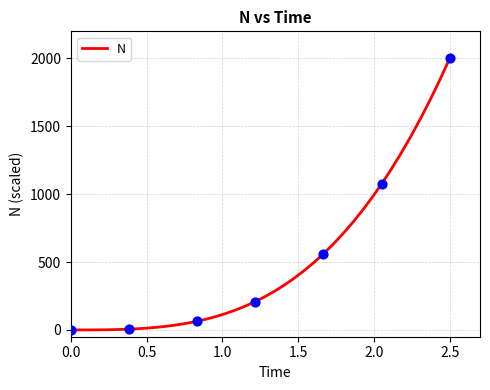

What is the maximum value shown in the chart?

2000.0